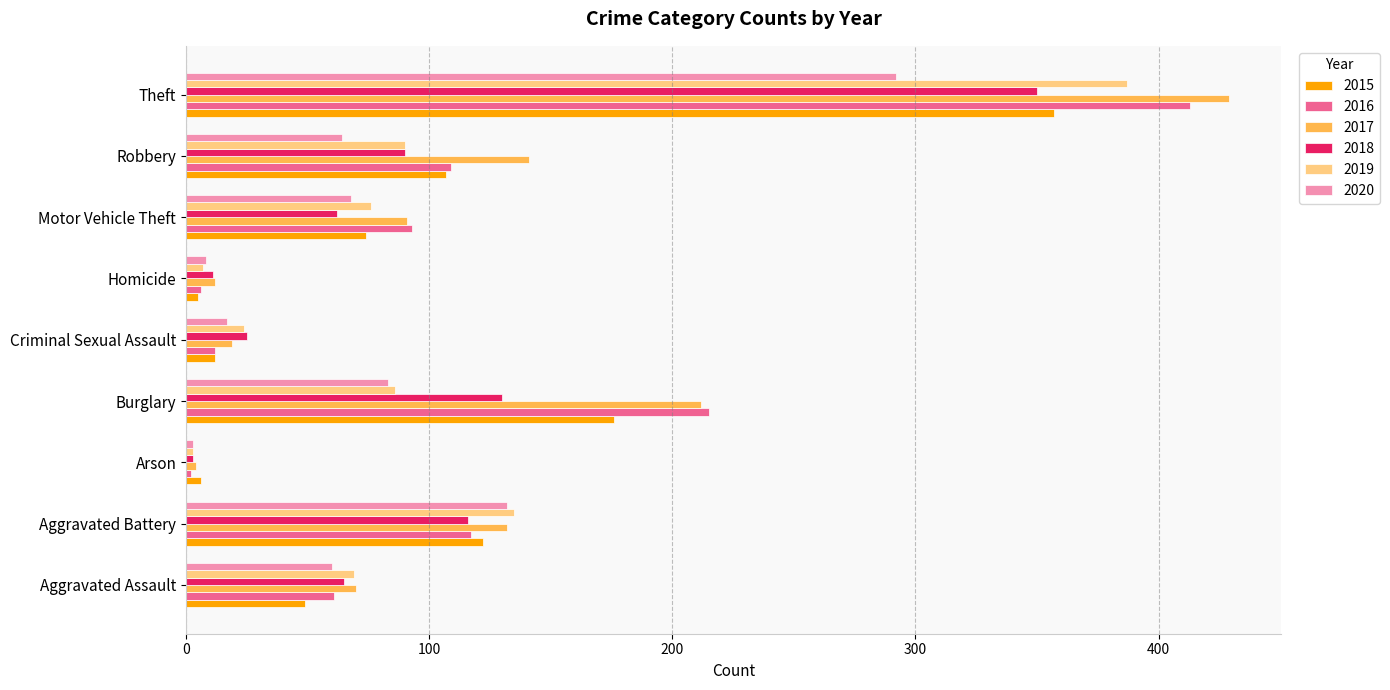

Count the number of categories in the chart.

9